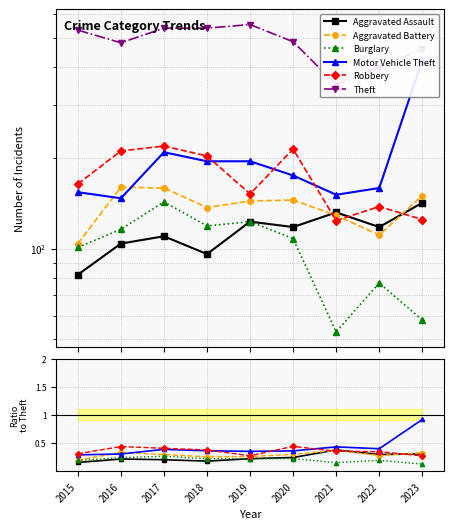

What is the value of the Theft point at the 2nd from the left?

482.0